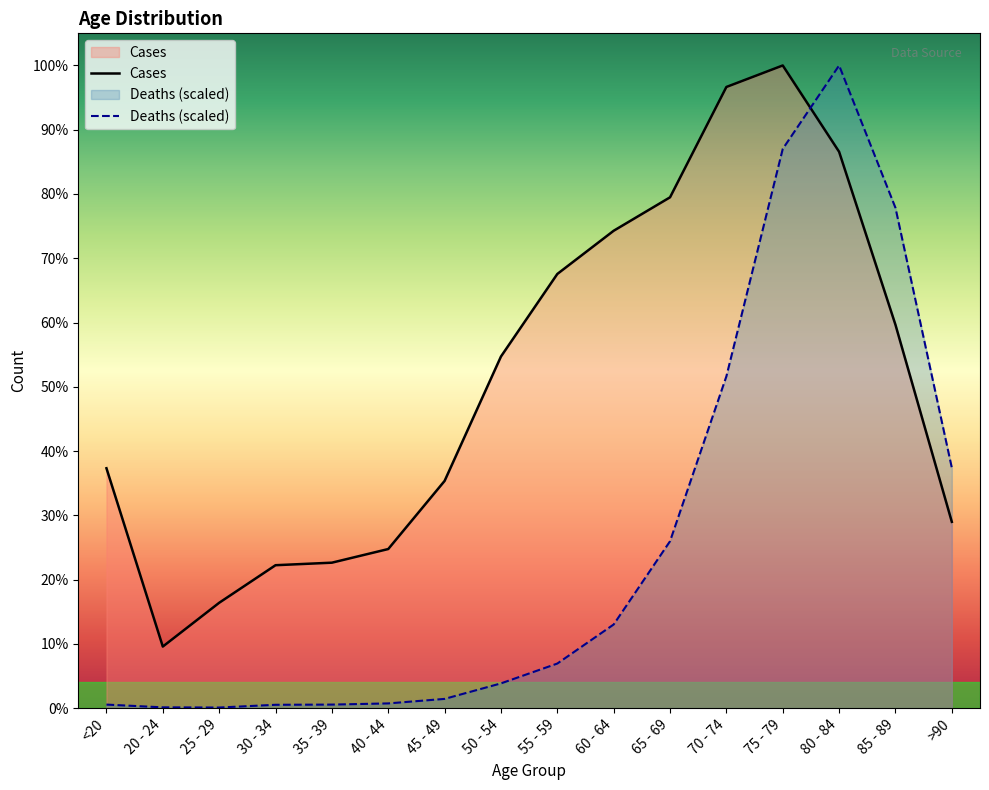

What is the total value across all series at 25 - 29?

2049.4